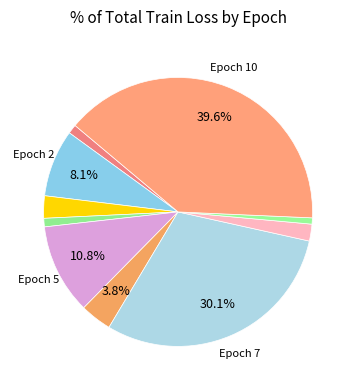

Rank the categories by value from highest to lowest.

10, 7, 5, 2, 6, 3, 8, 1, 4, 9